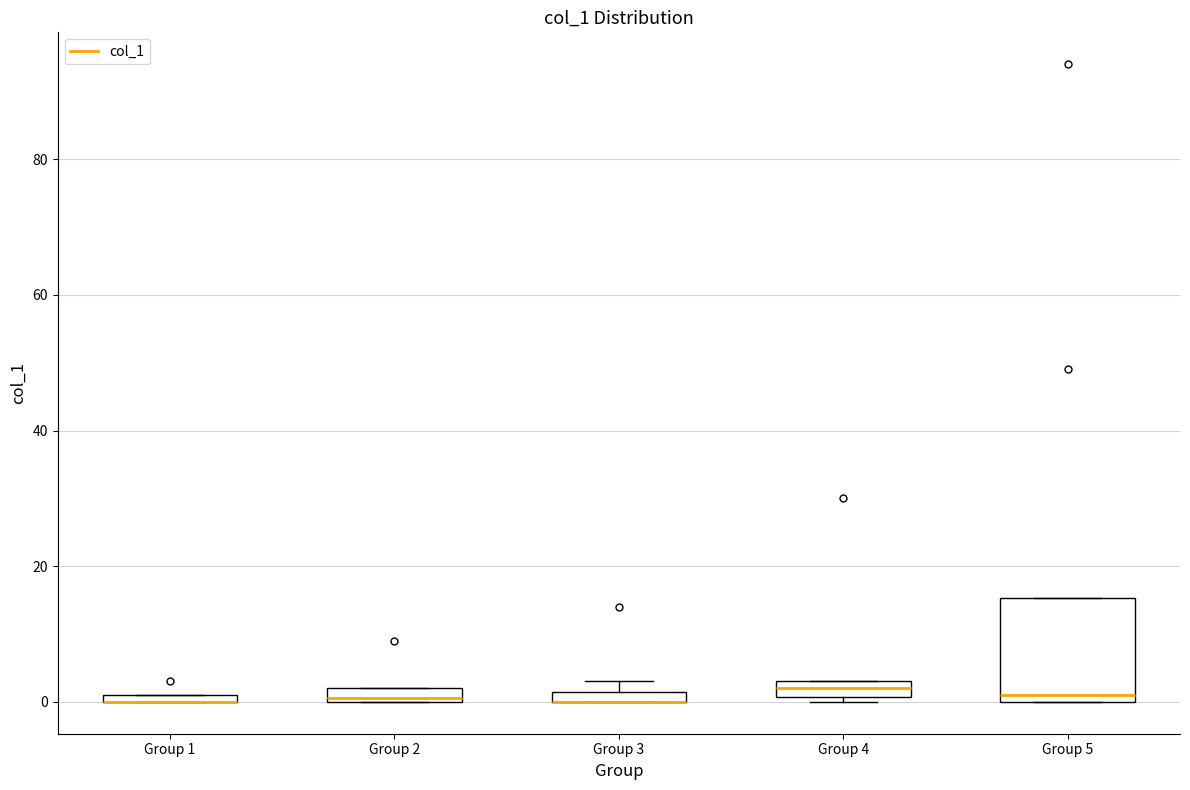

Where is the lower edge of the box for Group 2 on the y-axis? The values are not printed on the chart, so give them approximately, as read against the axis.

0